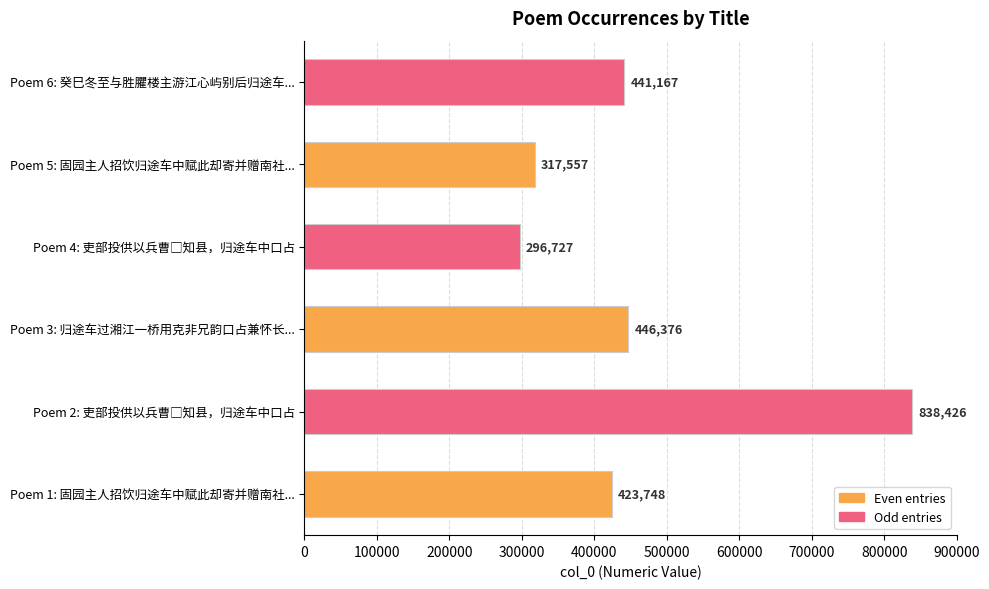

What is the difference between the second highest and second lowest values?

128819